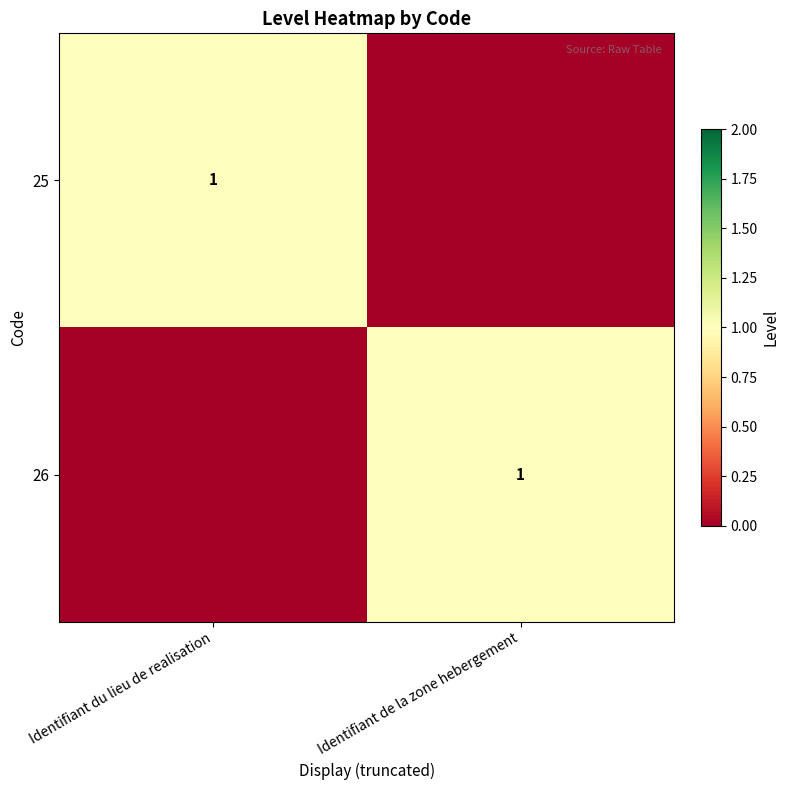

Is it true that 25 equals 0 at Identifiant du lieu de realisation?

False